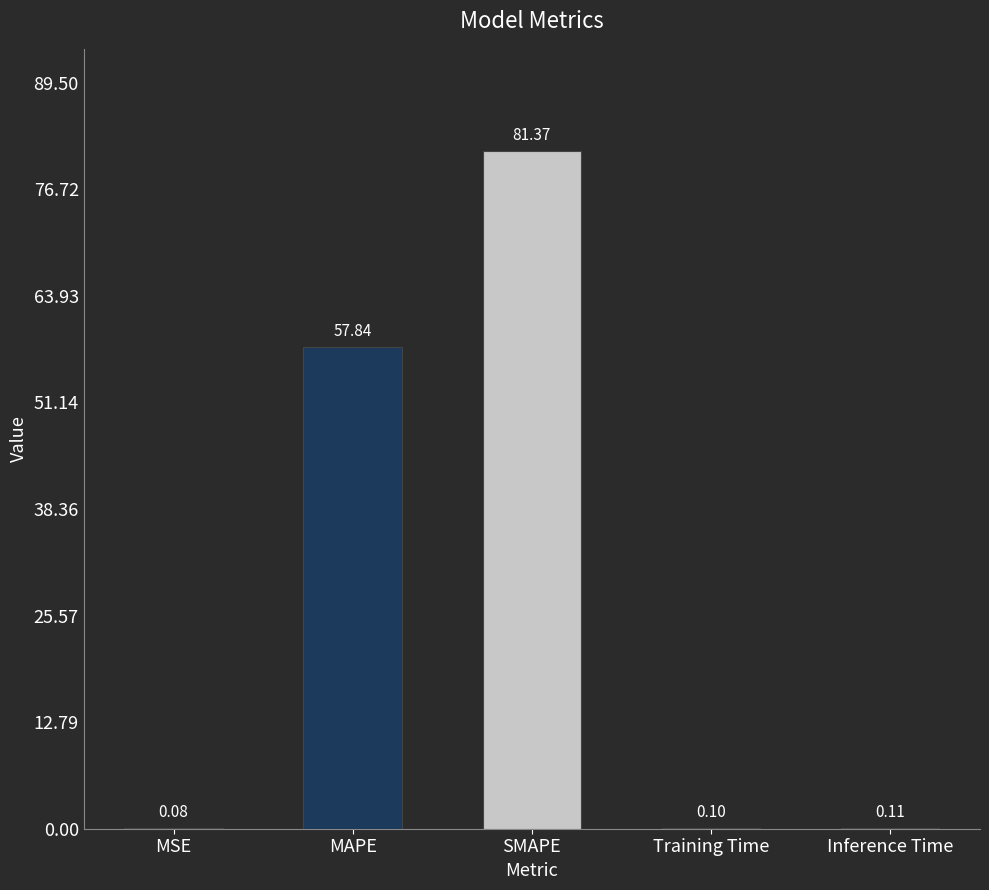

Is it true that the value at SMAPE is 81.4?

True